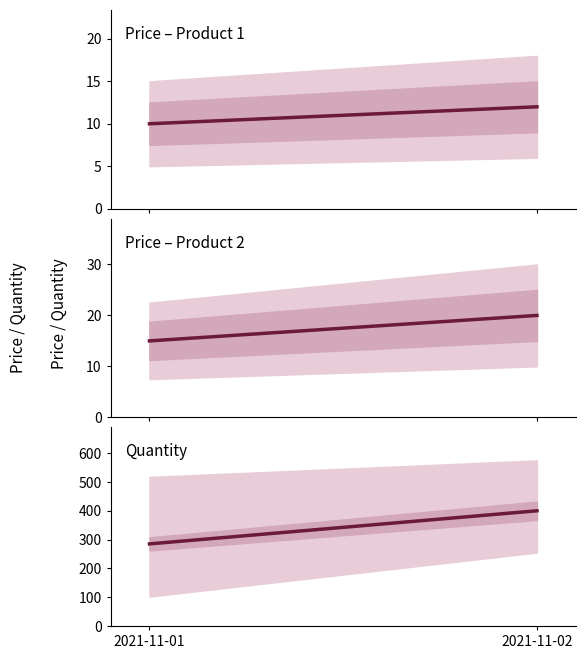

Reading left to right, what are all the values shown in this chart?

Price Product 1: 2021-11-01=10	2021-11-02=12
Price Product 2: 2021-11-01=15	2021-11-02=20
Quantity (avg): 2021-11-01=285	2021-11-02=400